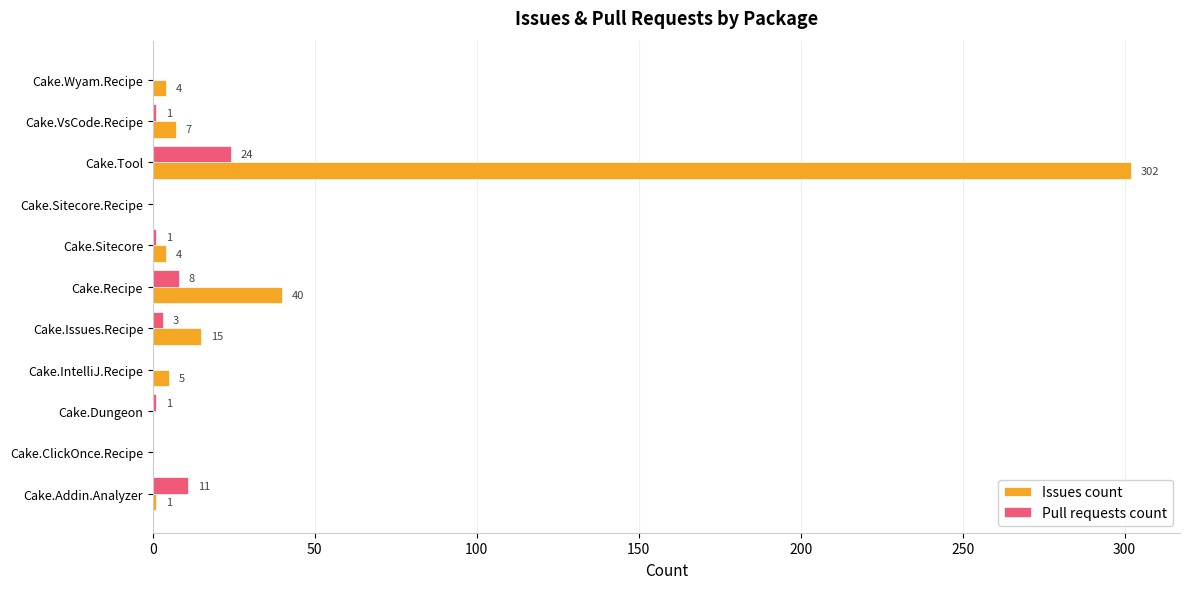

How many categories are shown in the chart?

11